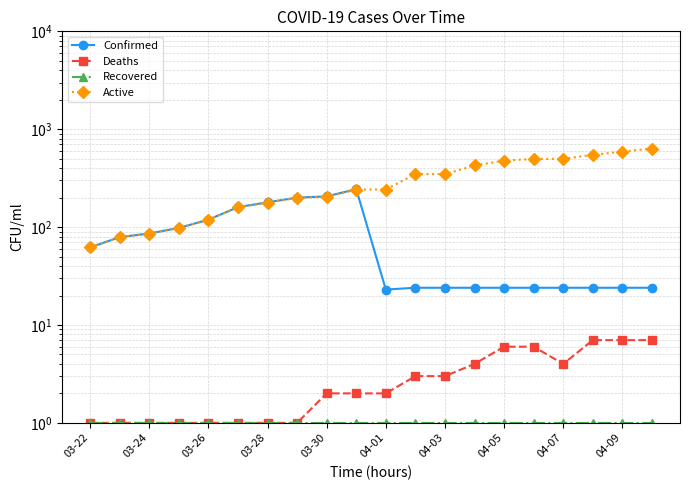

True or false: Recovered and Deaths cross at least once.

False